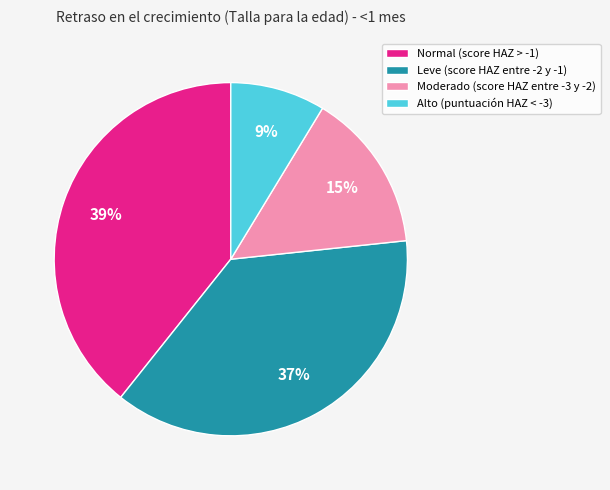

To the nearest percent, what portion does Alto (puntuación HAZ < -3) represent?

9%